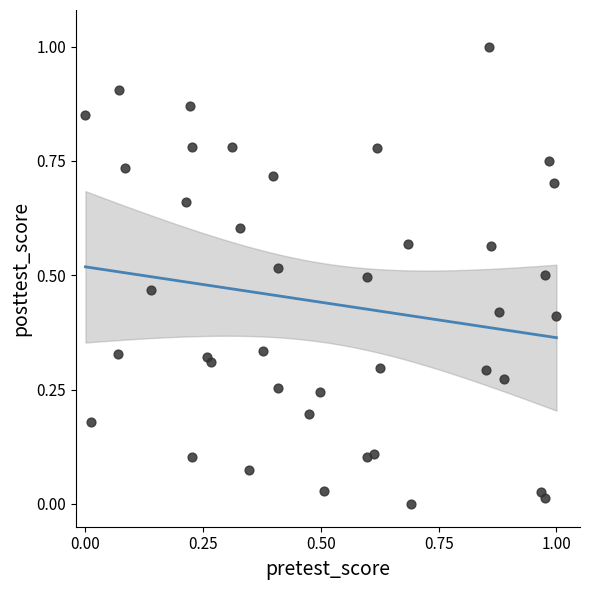

What is the range of X values (max minus min)?

1.0